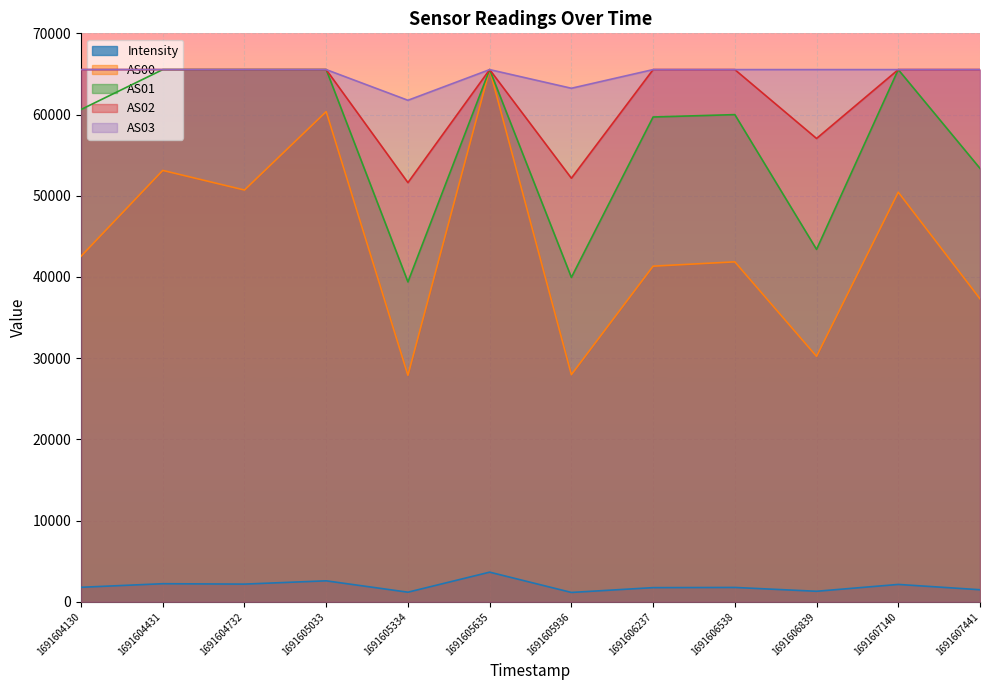

Does the chart display data point markers on the line(s)?

No